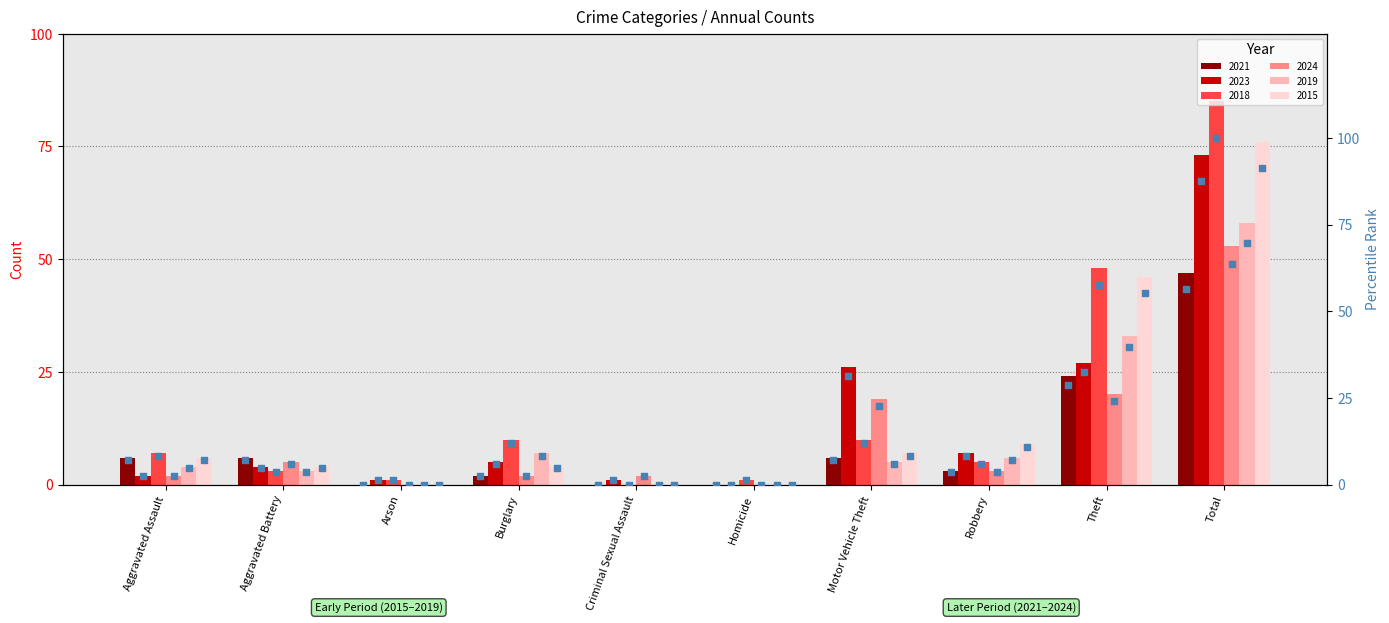

True or false: 2021 has a value of 10 at Motor Vehicle Theft.

False